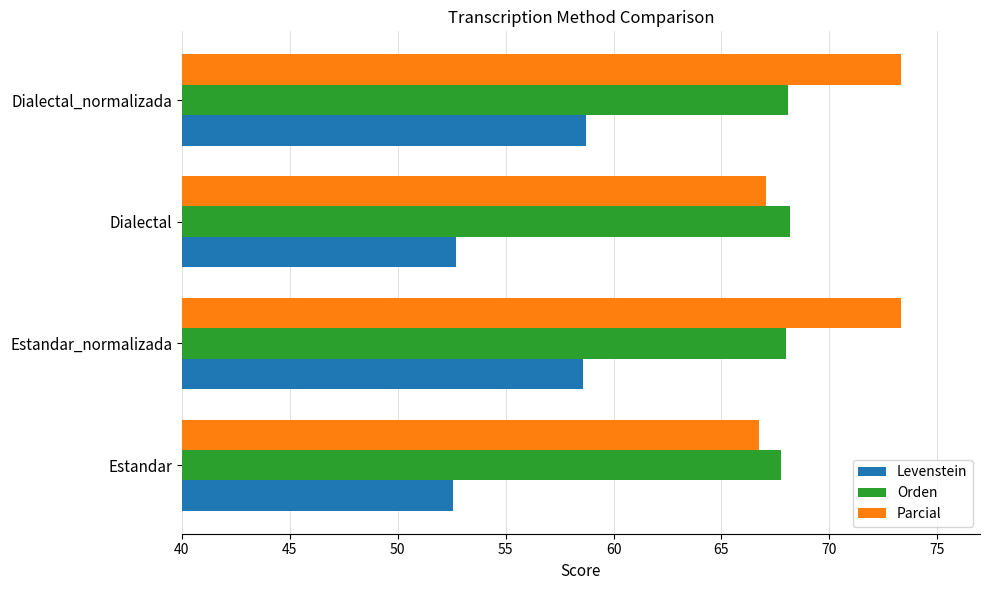

Is the value of Orden at Dialectal_normalizada greater than the value of Levenstein at Estandar?

Yes